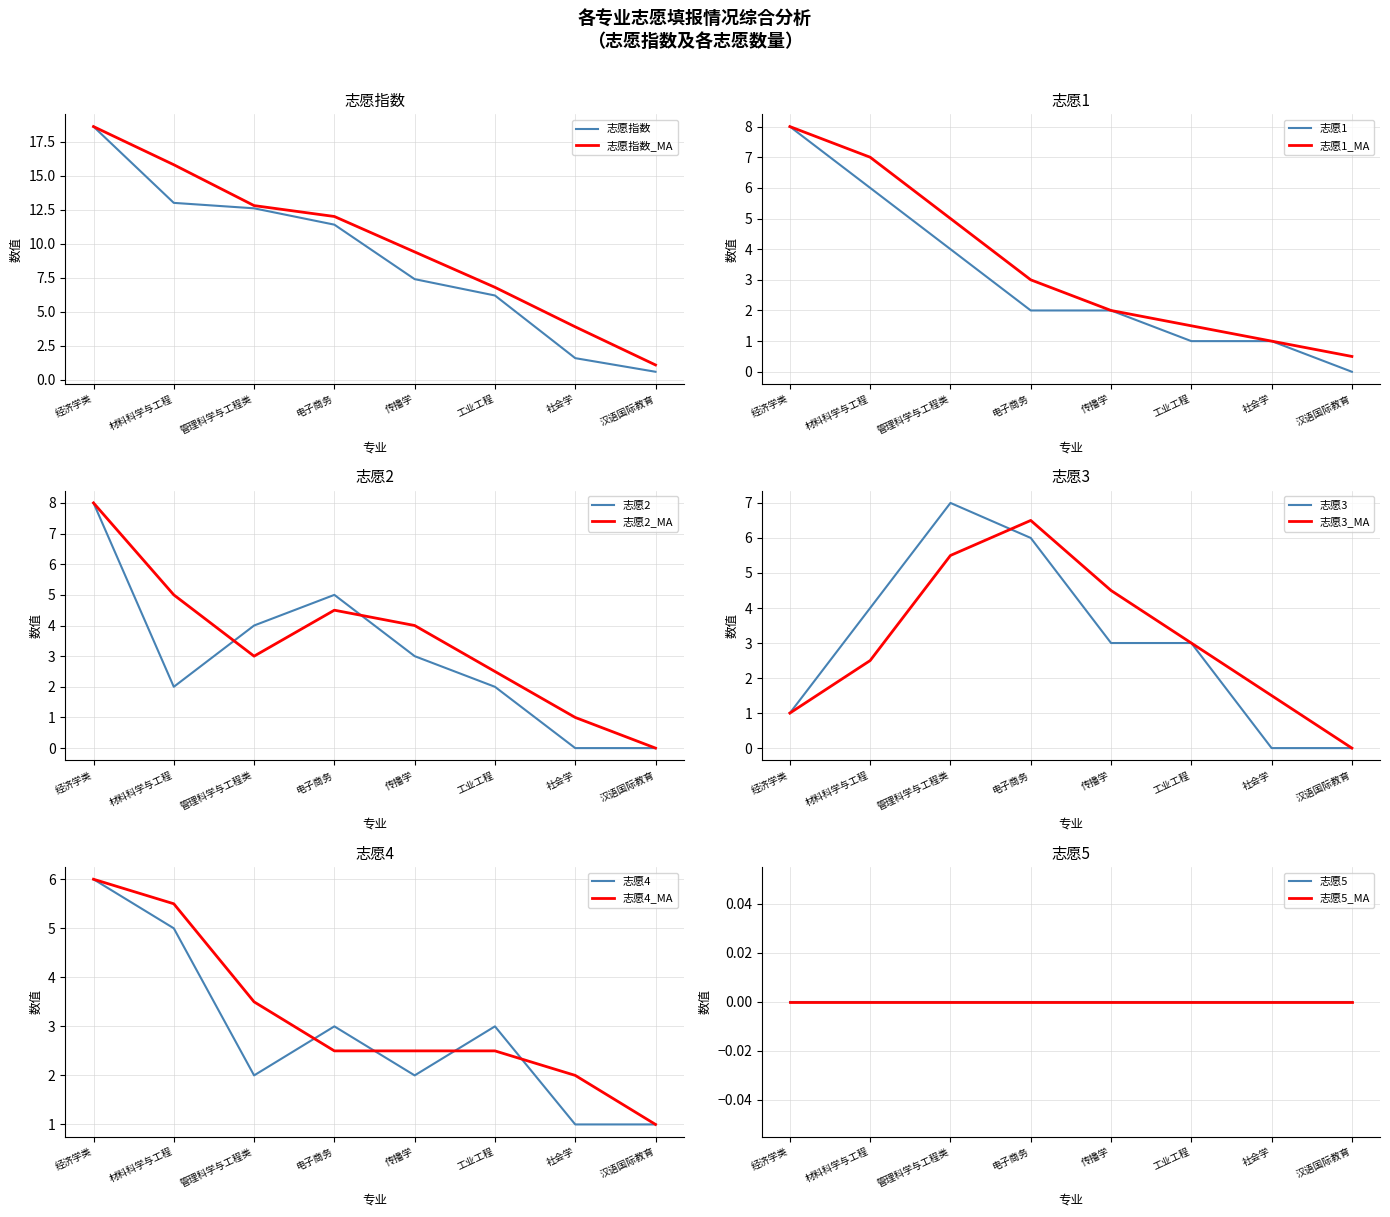

What is the maximum value shown in the chart?

18.6